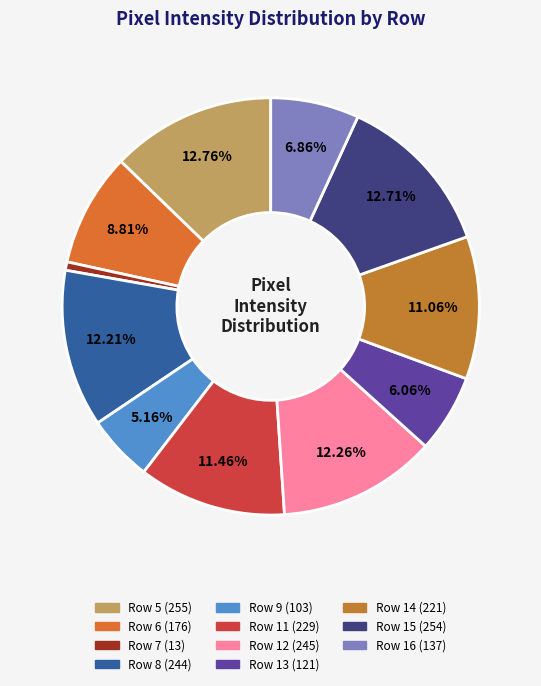

How many slices are in this pie chart?

11